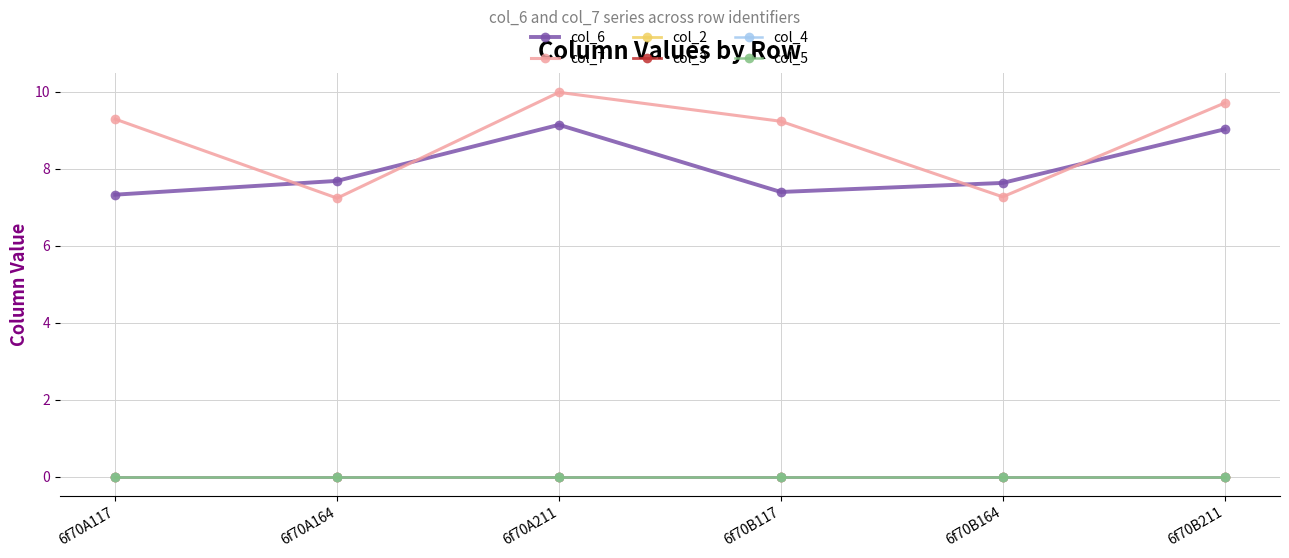

Where is col_3 nearest to the value 0?

6f70A117